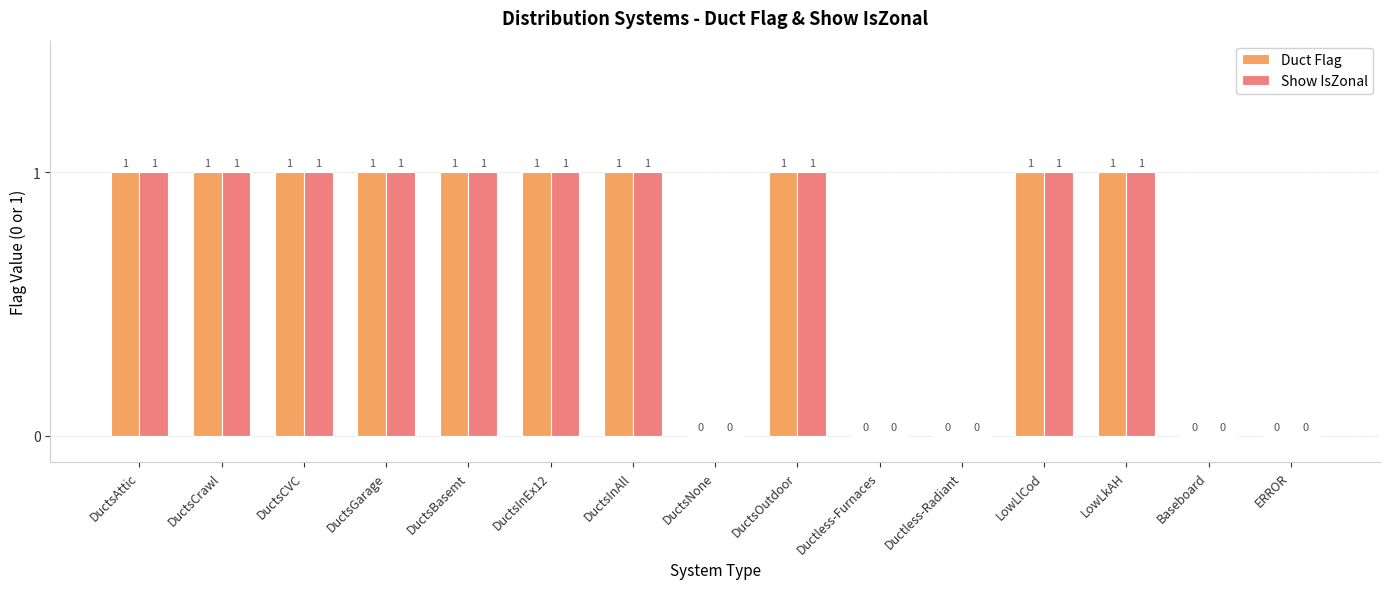

What is the total value across all series at DuctsInAll?

2